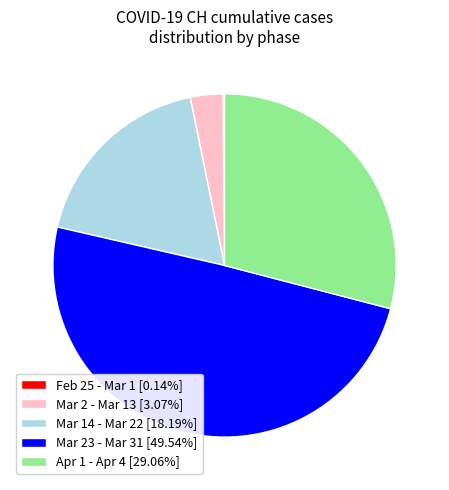

Approximately how many times larger is the value at Apr 1 - Apr 4 [29.06%] compared to Mar 14 - Mar 22 [18.19%]?

1.6